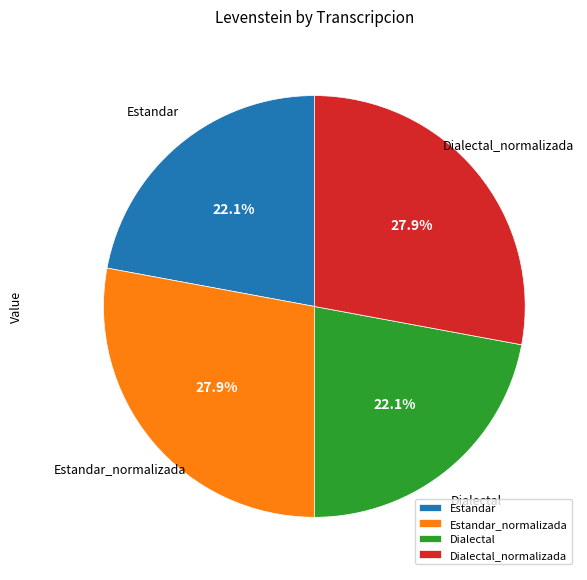

Combined, what portion of the pie is Dialectal_normalizada and Estandar?

50.0%